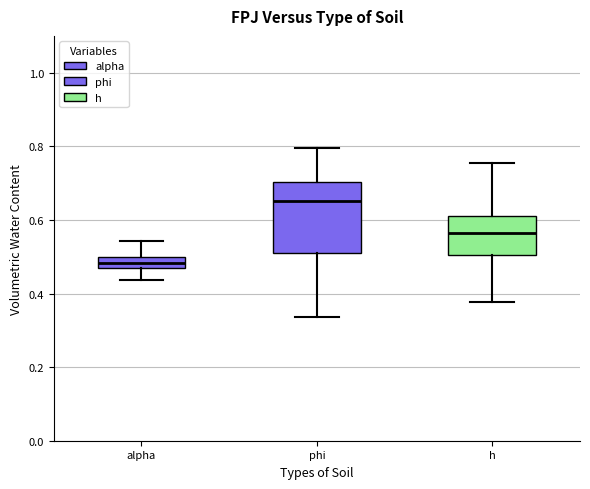

Reading left to right, transcribe this box plot: for each box, give where its median line is, the range the box spans, and where its two whiskers end, as read against the y-axis. The values are not printed on the chart, so give them approximately, as read against the axis.

alpha: median 0.48, box 0.46 to 0.50, whiskers 0.44 to 0.54
phi: median 0.66, box 0.50 to 0.70, whiskers 0.34 to 0.80
h: median 0.56, box 0.50 to 0.62, whiskers 0.38 to 0.76